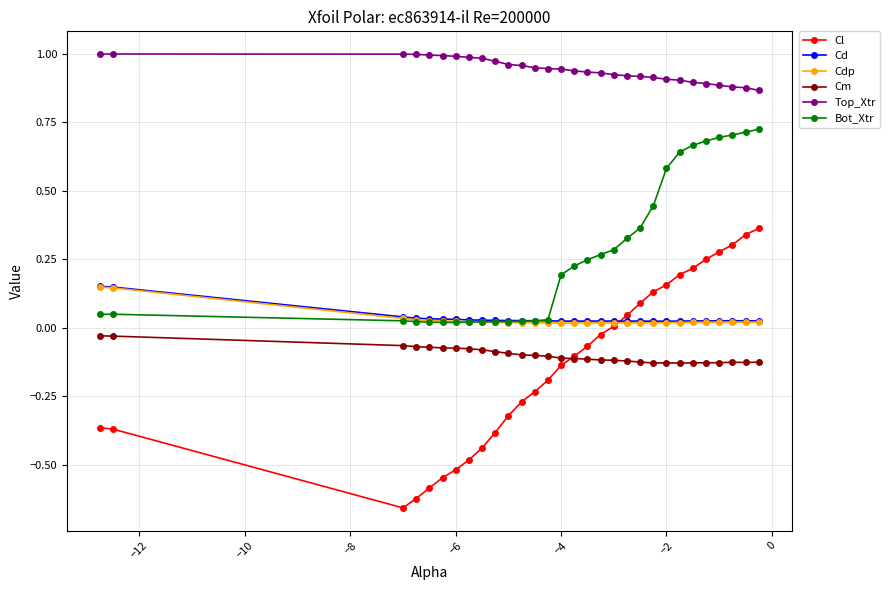

Which series has the largest total across all categories?

Top_Xtr